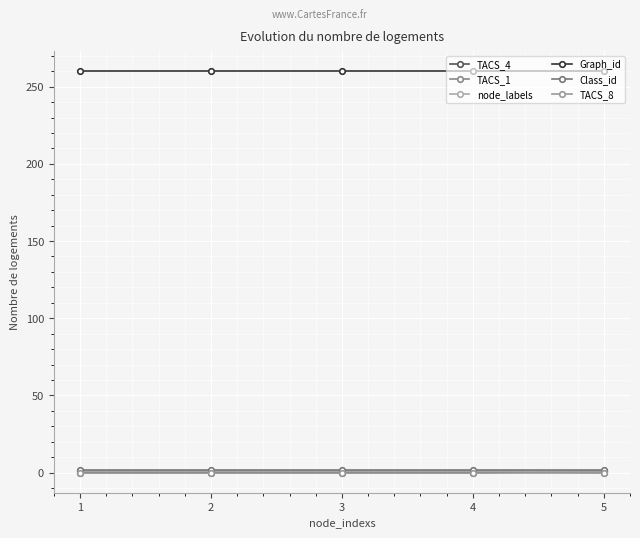

Is it true that node_labels equals 1 at 3?

True